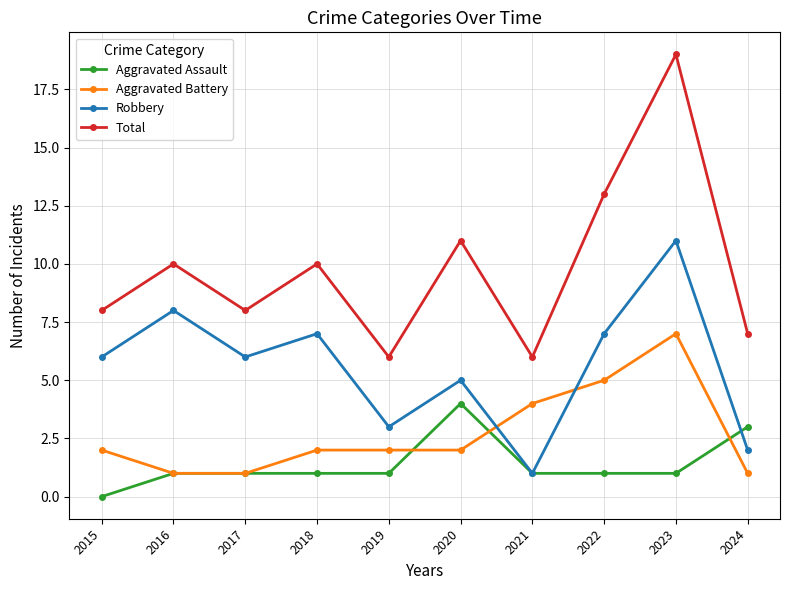

At which label does Total reach its peak?

2023